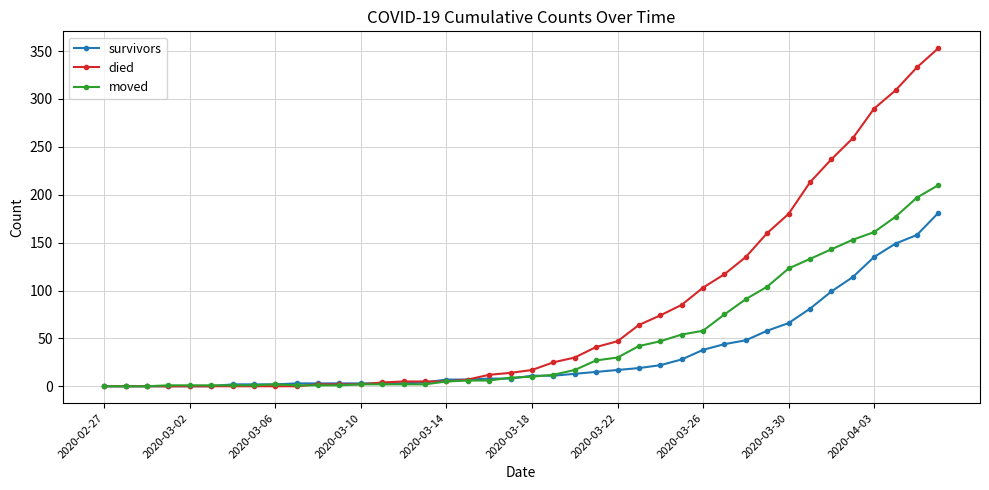

Which series has the largest total across all categories?

died